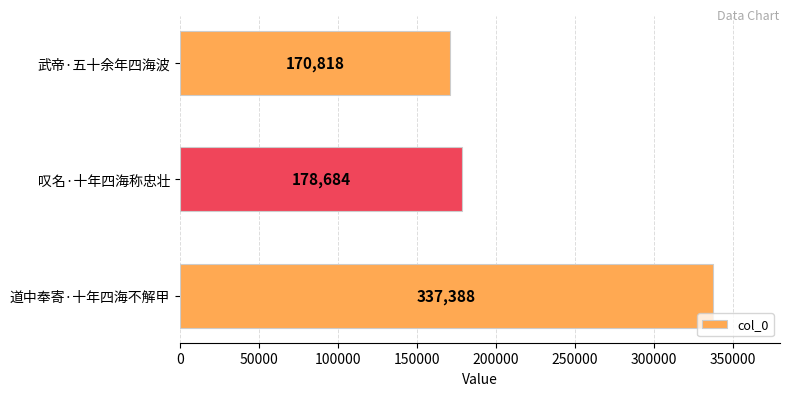

Reading top to bottom, extract all data points from this chart.

170818	178684	337388